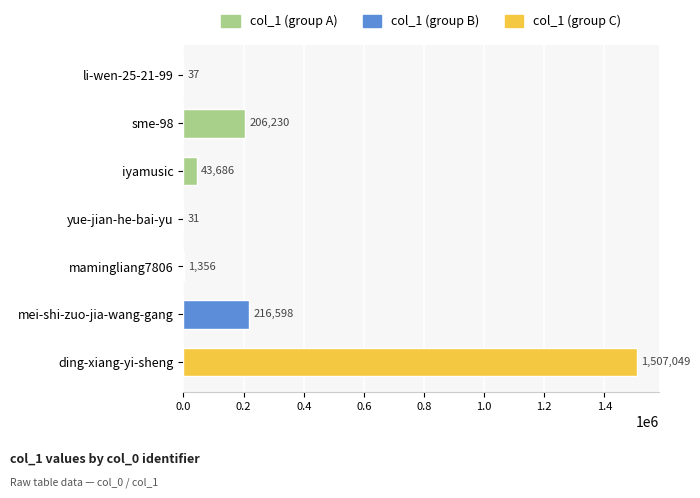

Is it true that the value at yue-jian-he-bai-yu is 31?

True